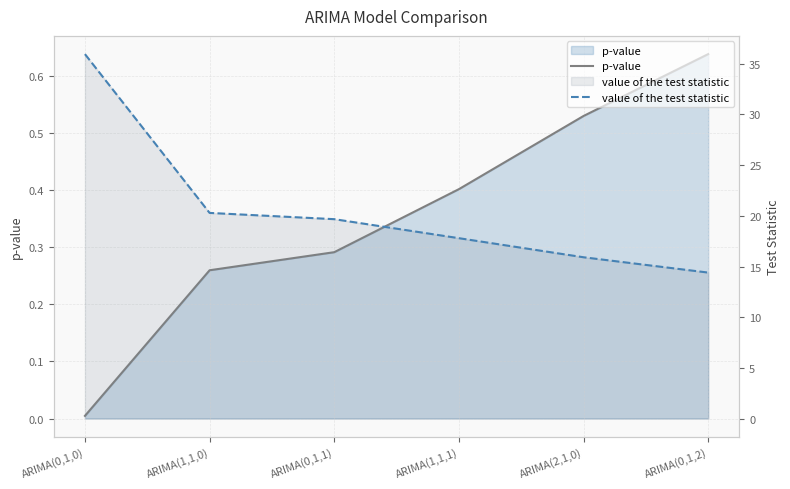

True or false: value of the test statistic and p-value cross at least once.

False